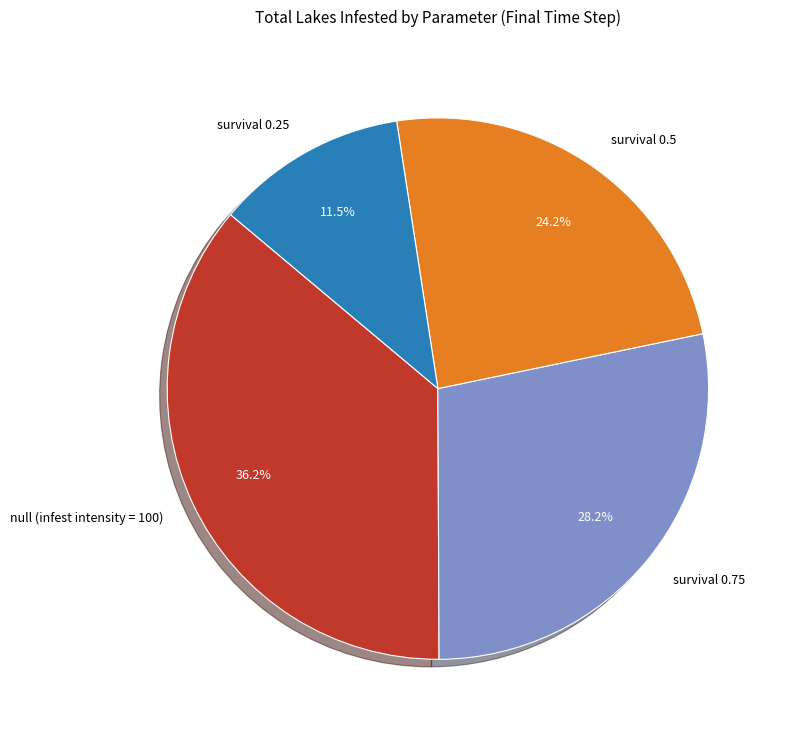

Does survival 0.5 represent more than half of the total?

No